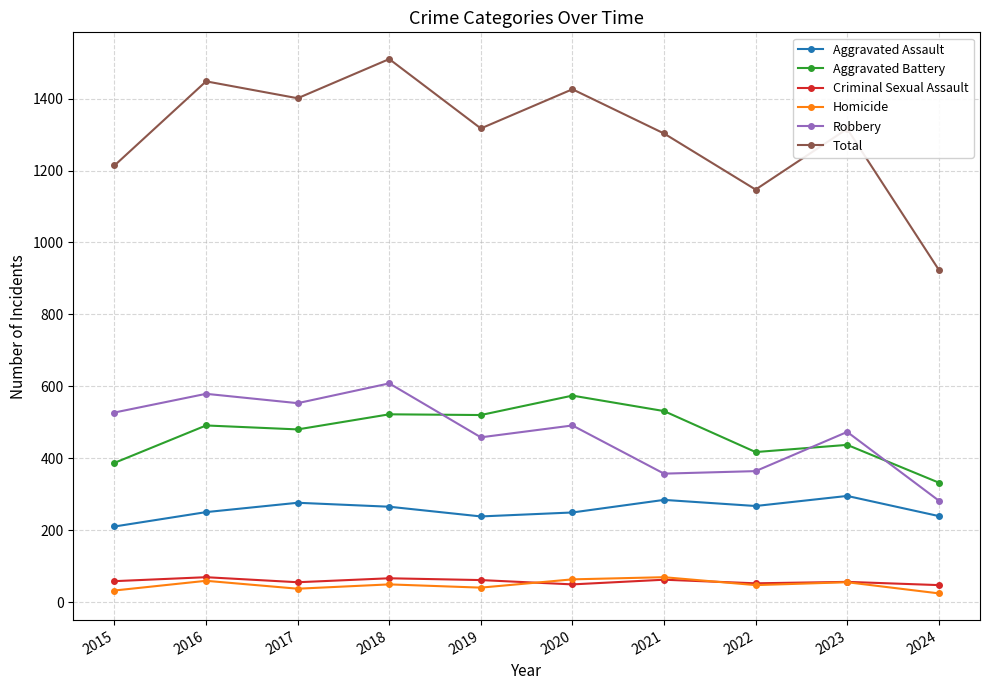

At which label does Total first exceed 1317?

2016